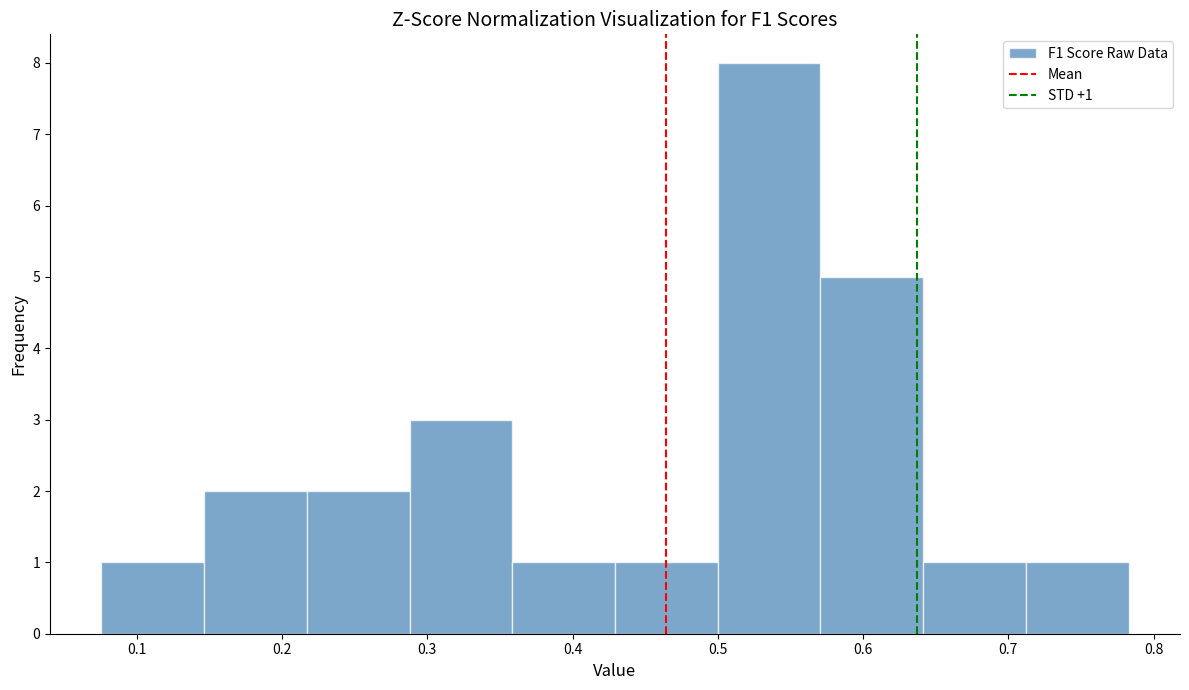

Which range on the x-axis has the tallest bar?

0.50 to 0.57